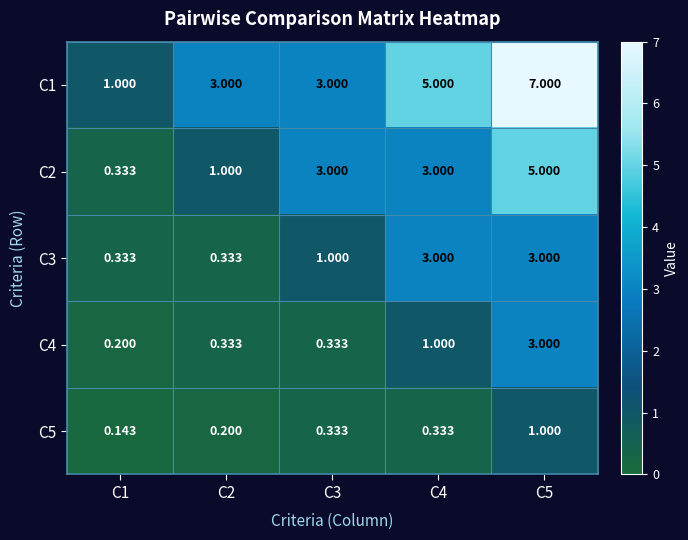

What is the greatest value displayed?

7.0